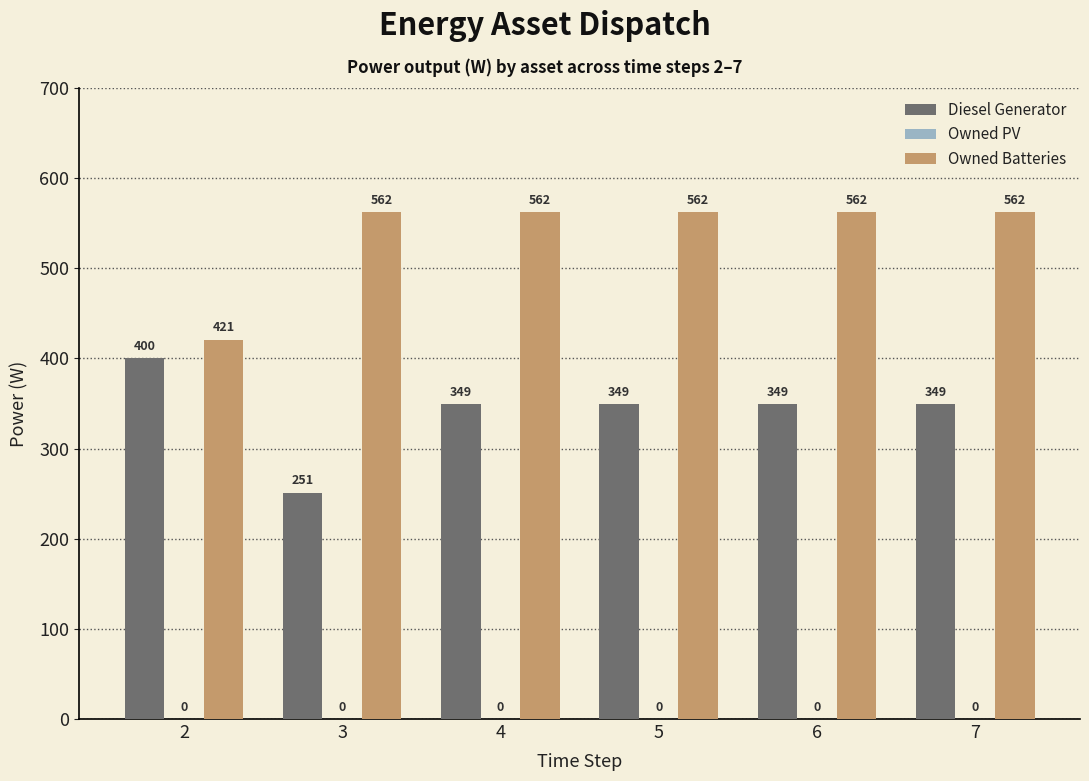

What is the value of the Owned Batteries bar at the 4th from the left?

562